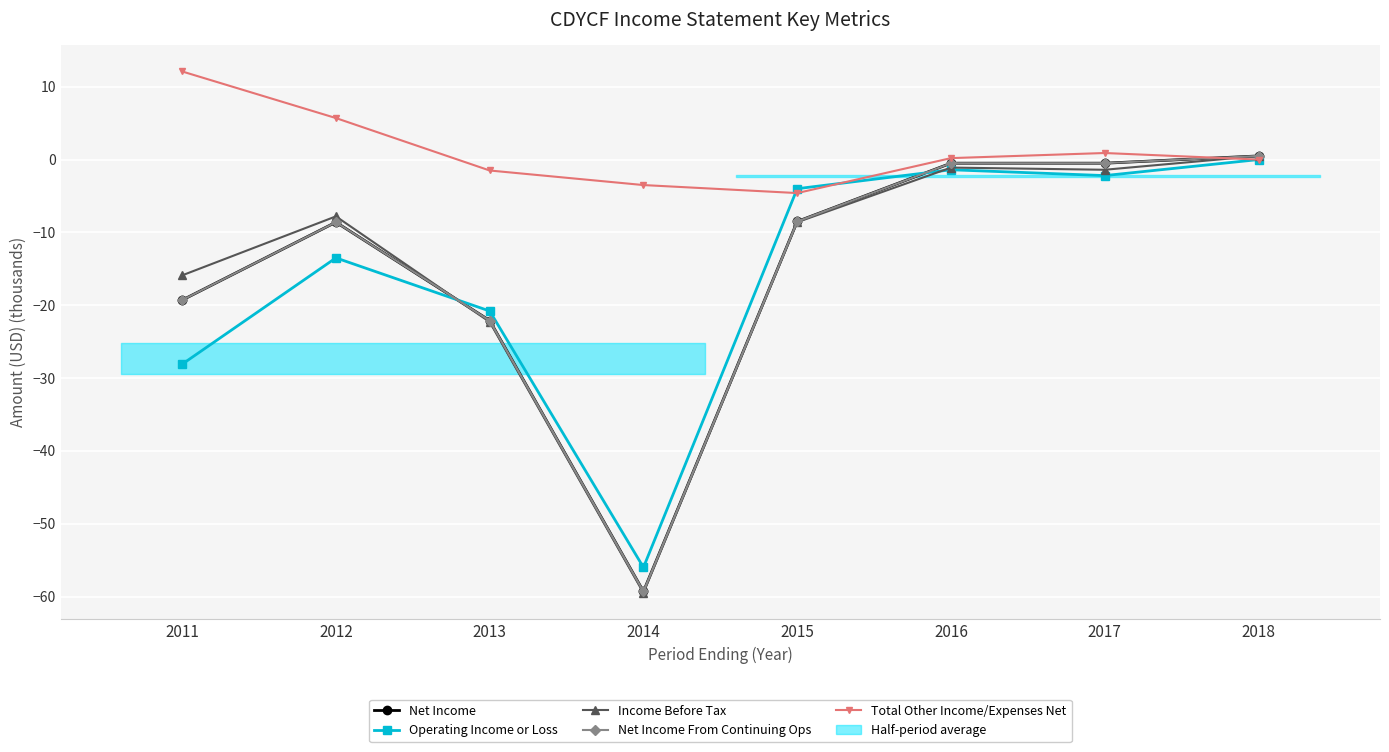

What is the minimum value for Net Income From Continuing Ops?

-59.3